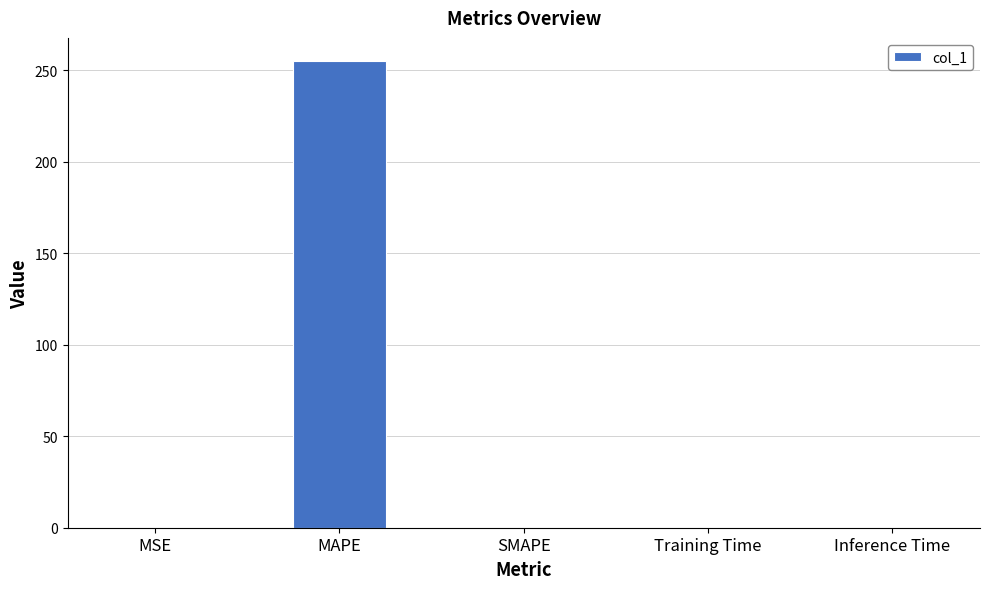

What is the maximum value shown in the chart?

254.9